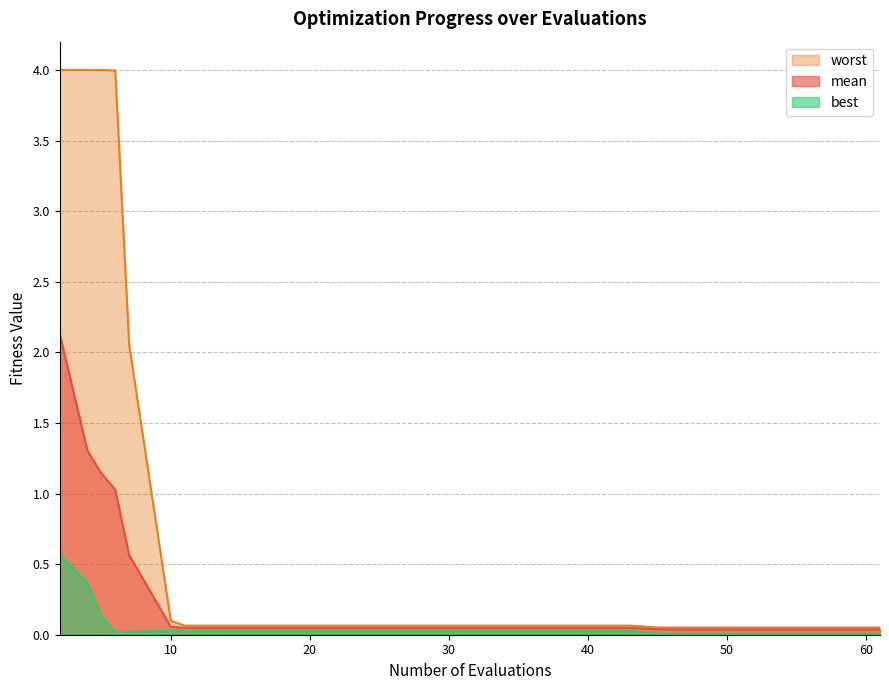

Which series has the widest spread of values?

worst